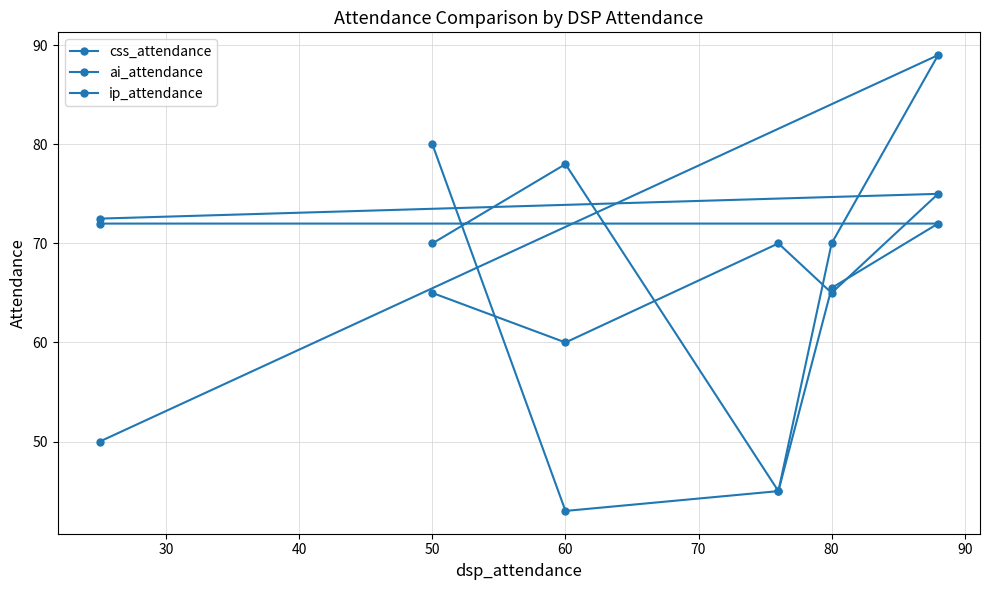

Count the number of data series in this chart.

3